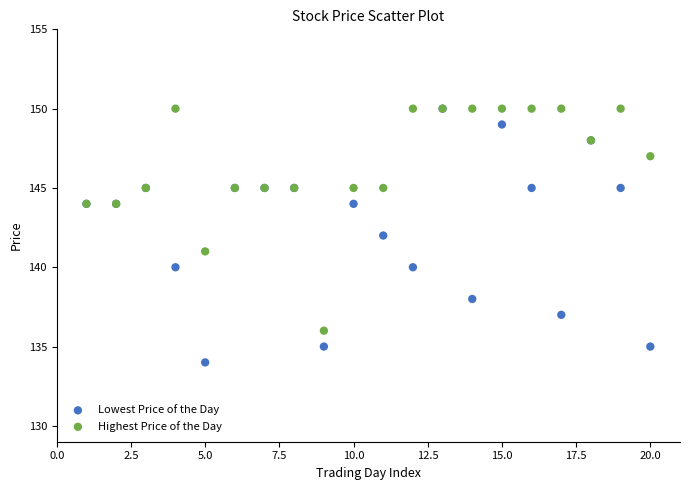

What are all the series names shown in the legend?

Lowest Price of the Day, Highest Price of the Day